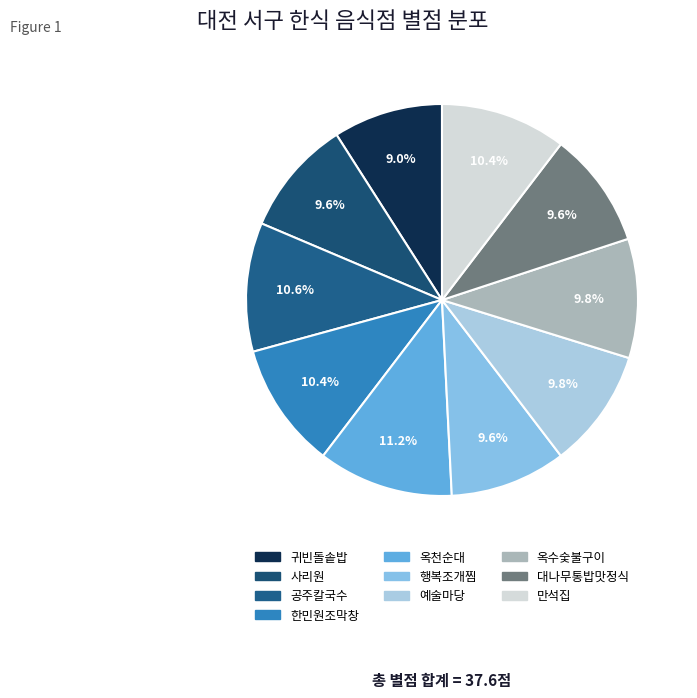

How many slices are in this pie chart?

10